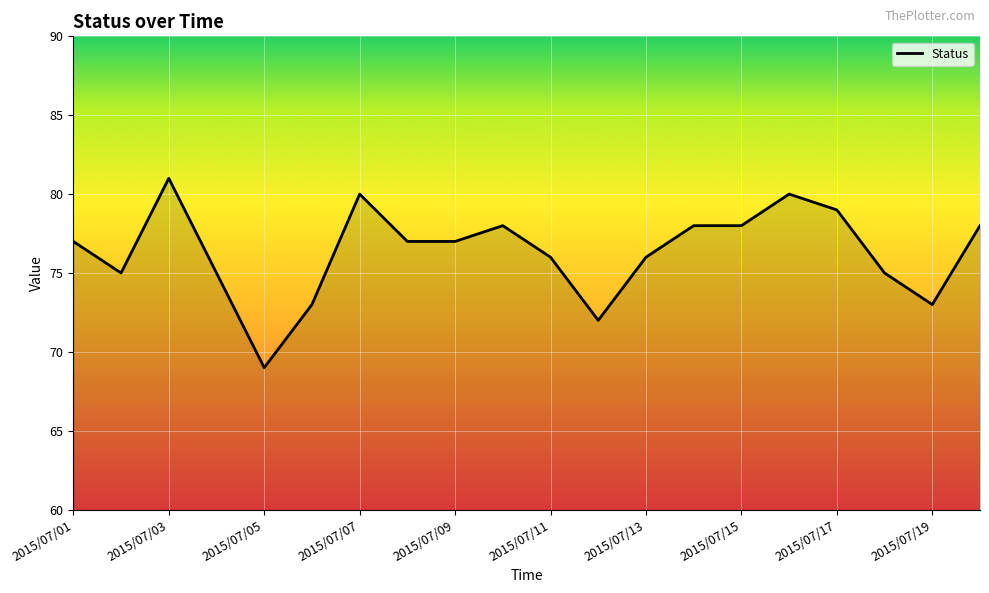

What is the maximum value shown in the chart?

81